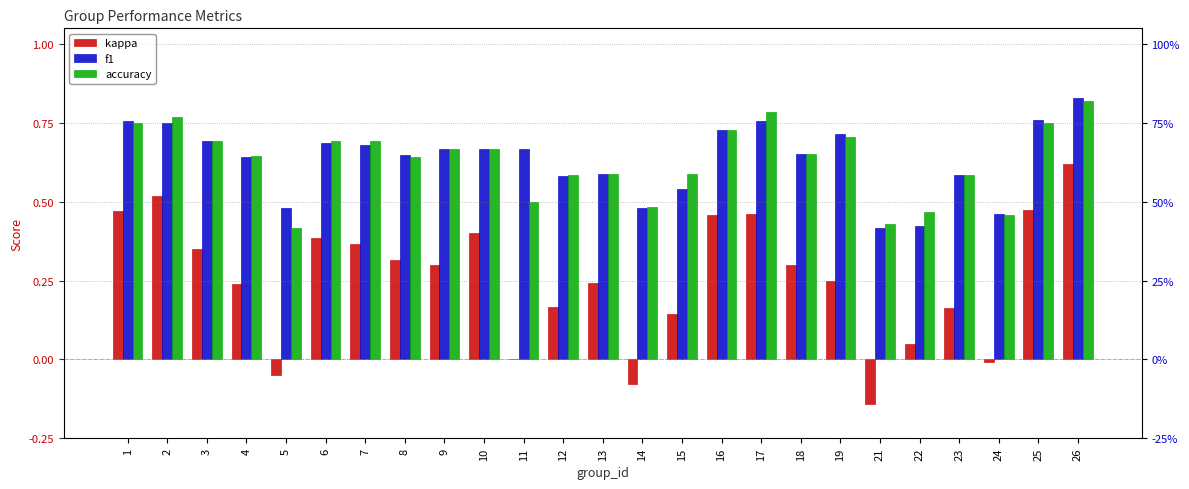

What is the approximate value of accuracy at 21?

0.4